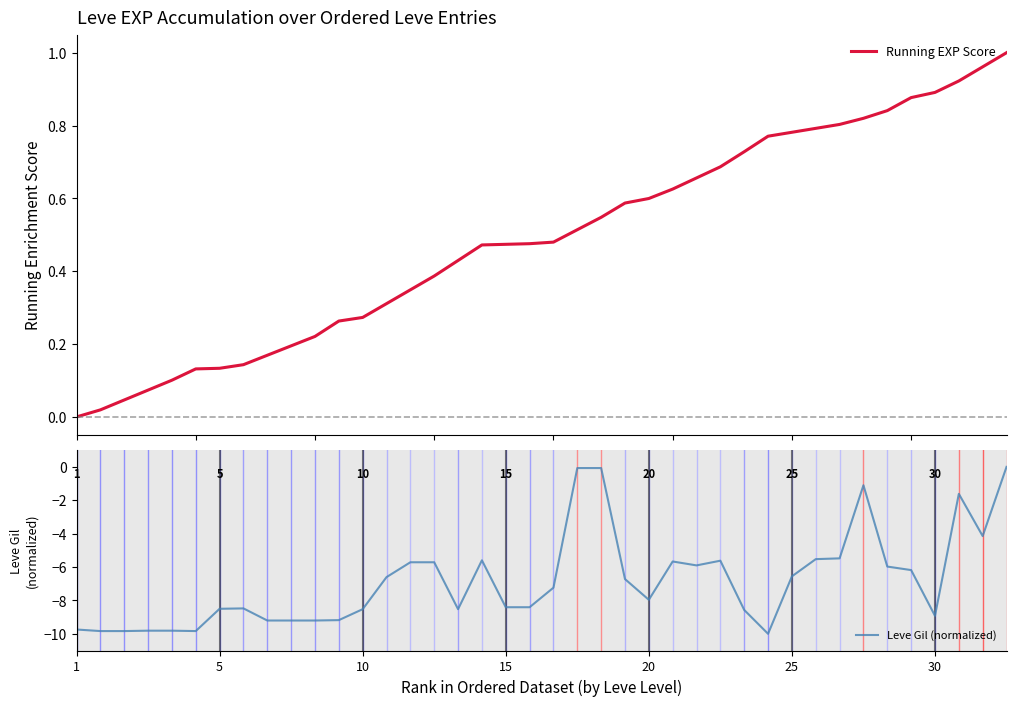

True or false: Running EXP Score and Leve Gil (normalized) intersect in this chart.

False